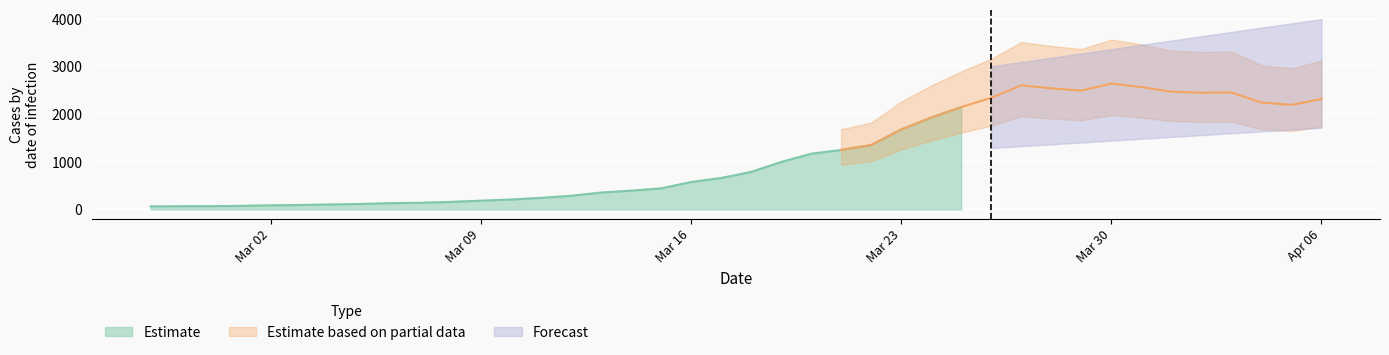

Count the number of categories in the chart.

40